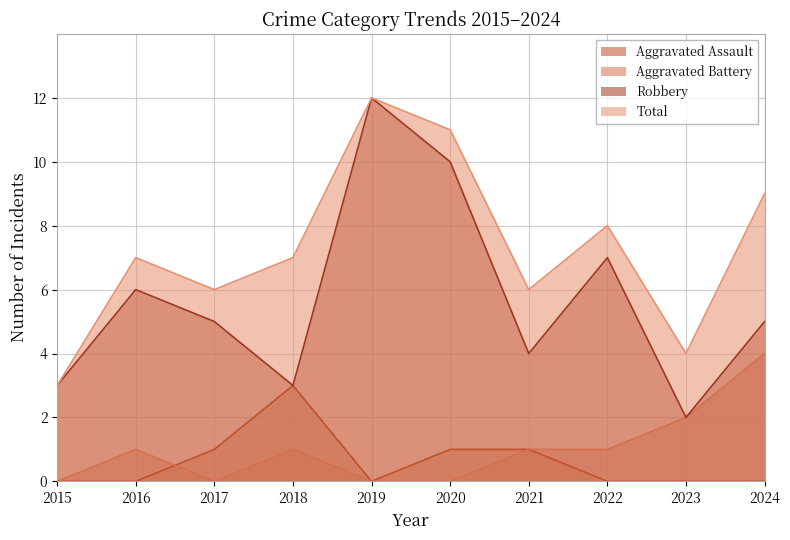

What is the sum of all Aggravated Assault values?

6